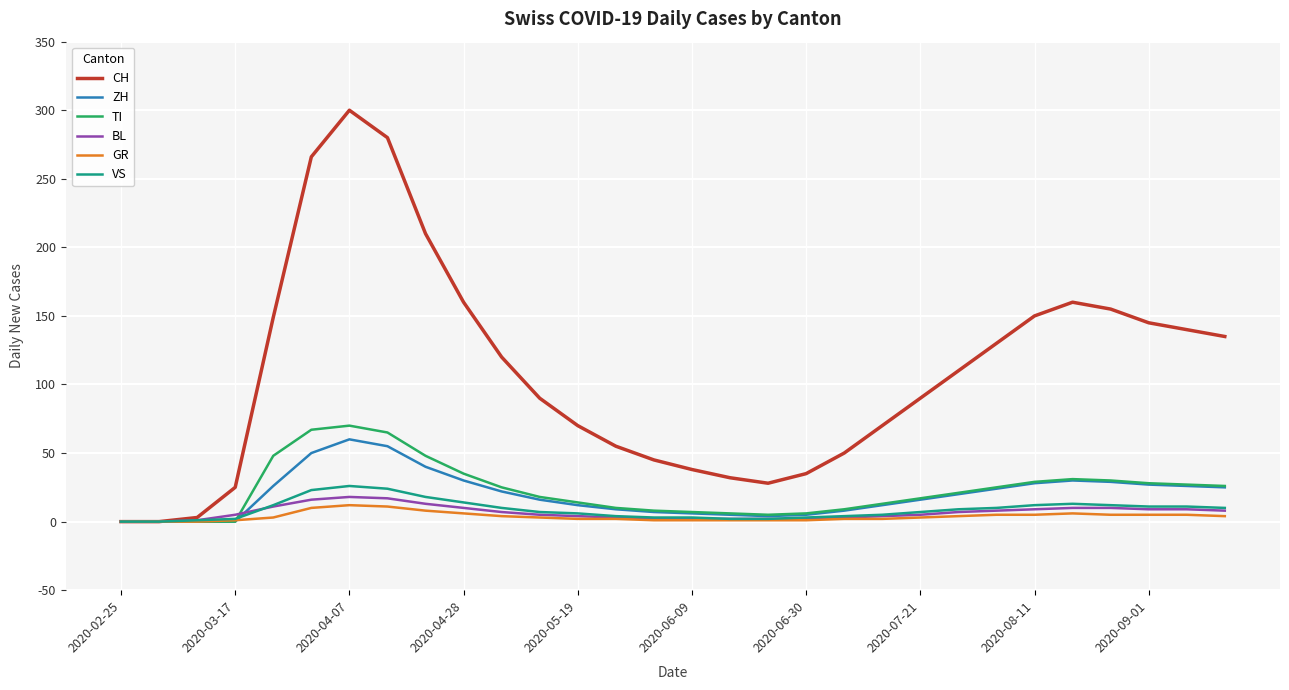

Which series has the largest range (max minus min)?

CH